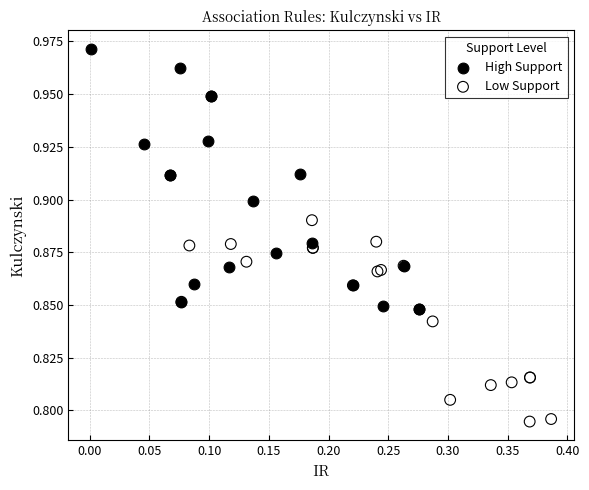

Which series reaches the maximum Y coordinate?

High Support